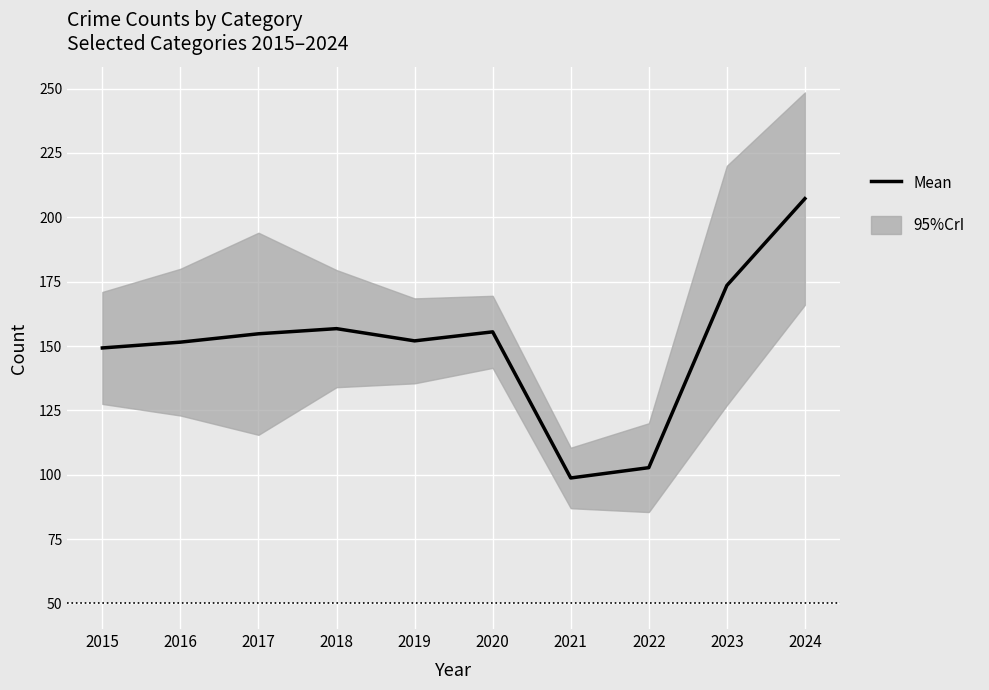

What is the maximum value shown in the chart?

207.2